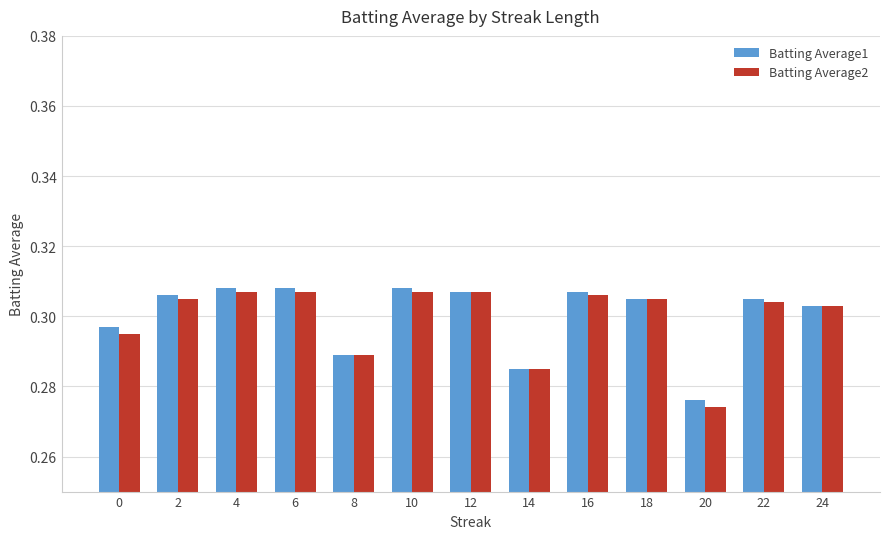

How many Batting Average1 values are between 0 and 1?

13